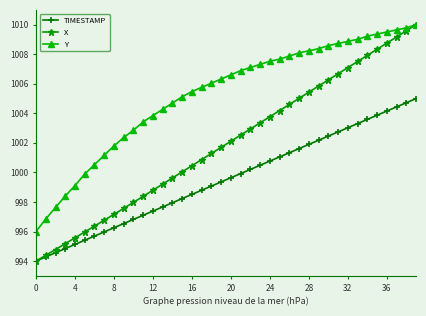

What is the sum of all Y values?

40209.9